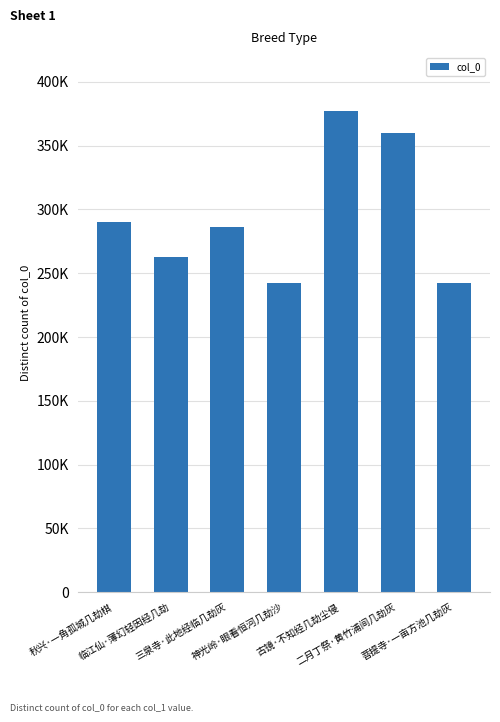

Does the chart contain any negative values?

No